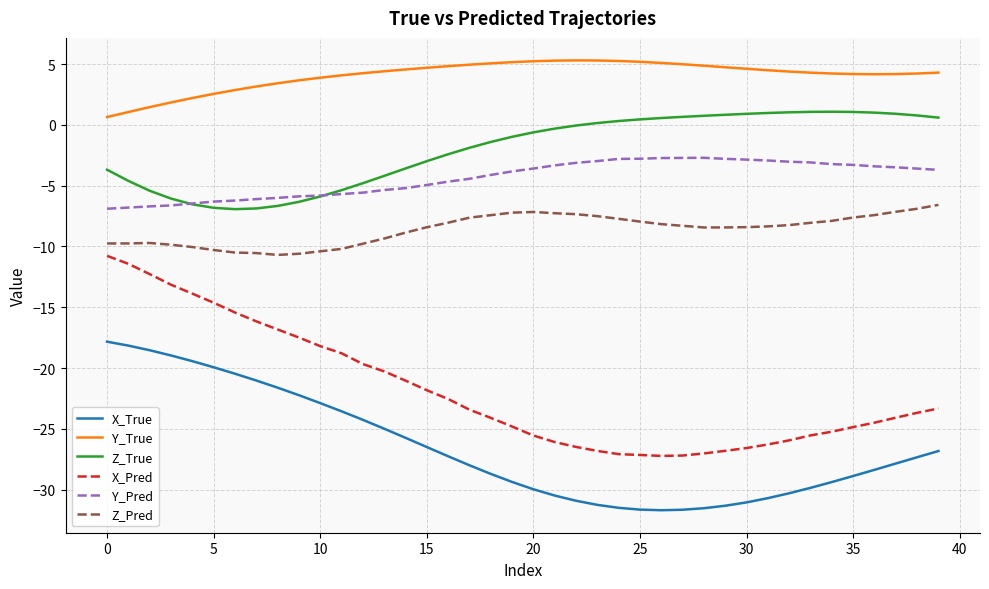

True or false: X_Pred and Y_True intersect in this chart.

False